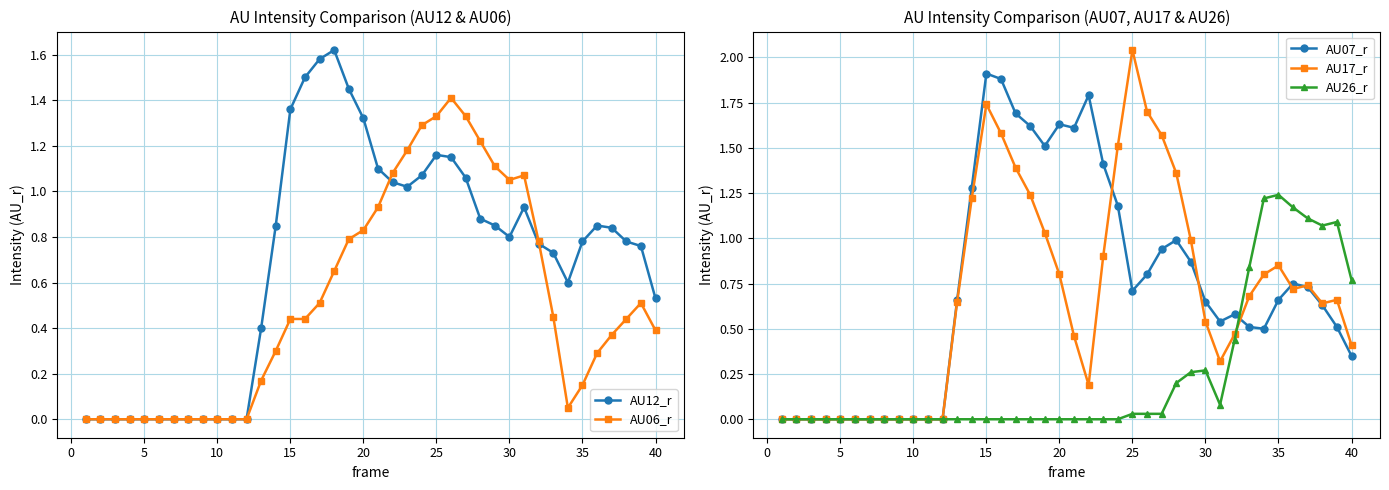

The value of AU26_r at 5 is 0.8. True or false?

False